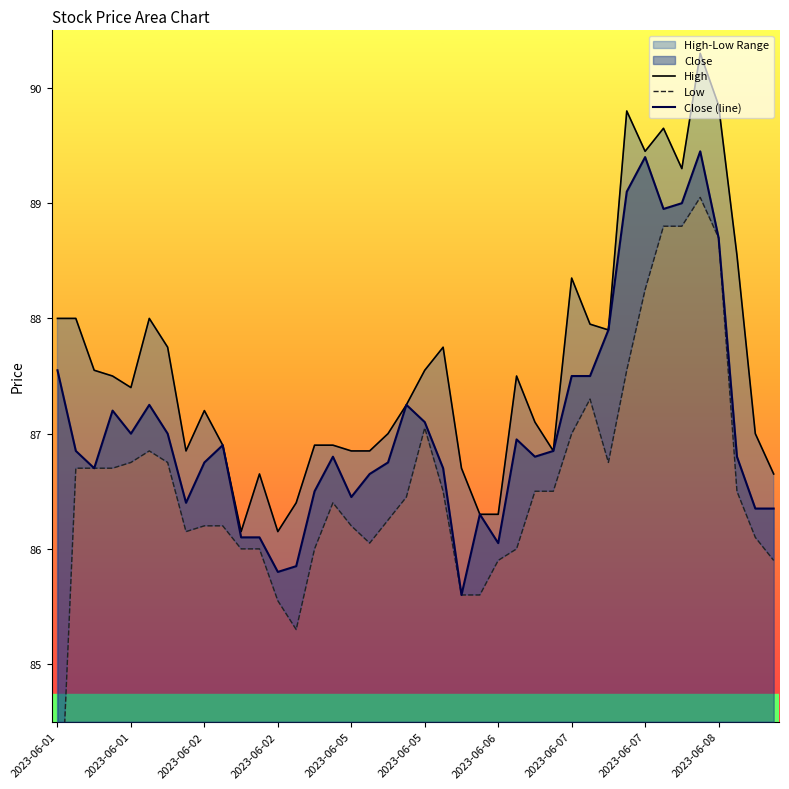

In Low, how many points are higher than both neighbors (excluding endpoints)?

5